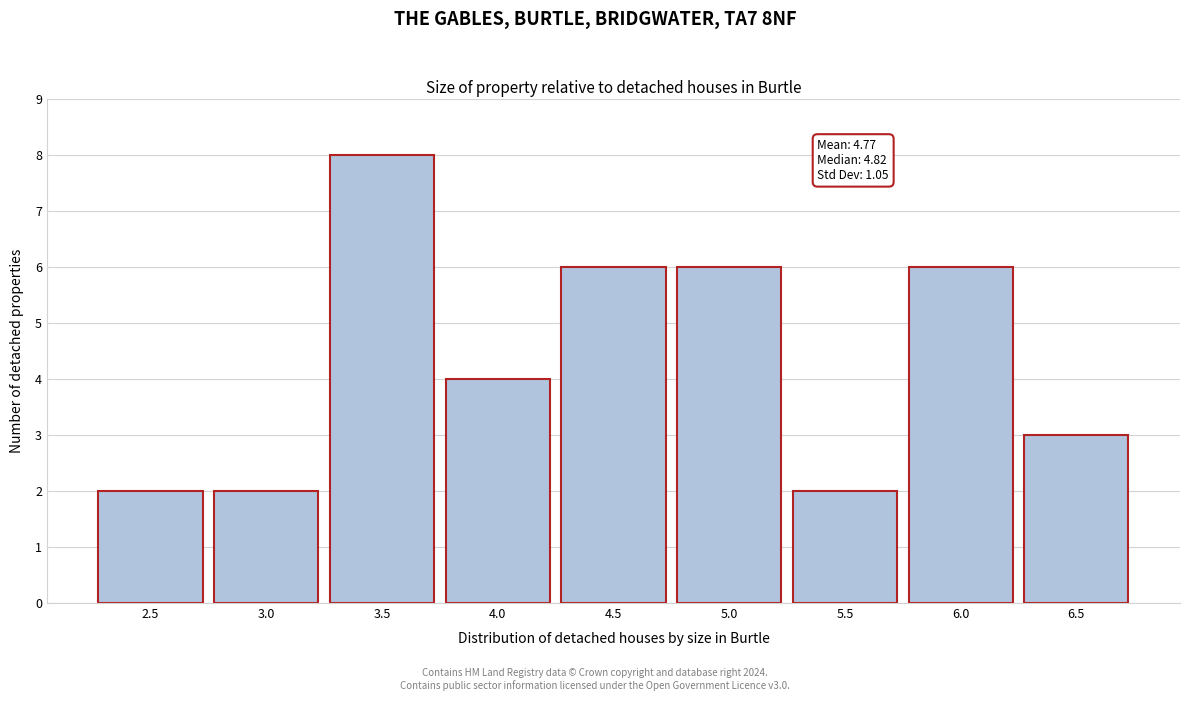

Reading left to right, what are all the values shown in this chart?

2	2	8	4	6	6	2	6	3